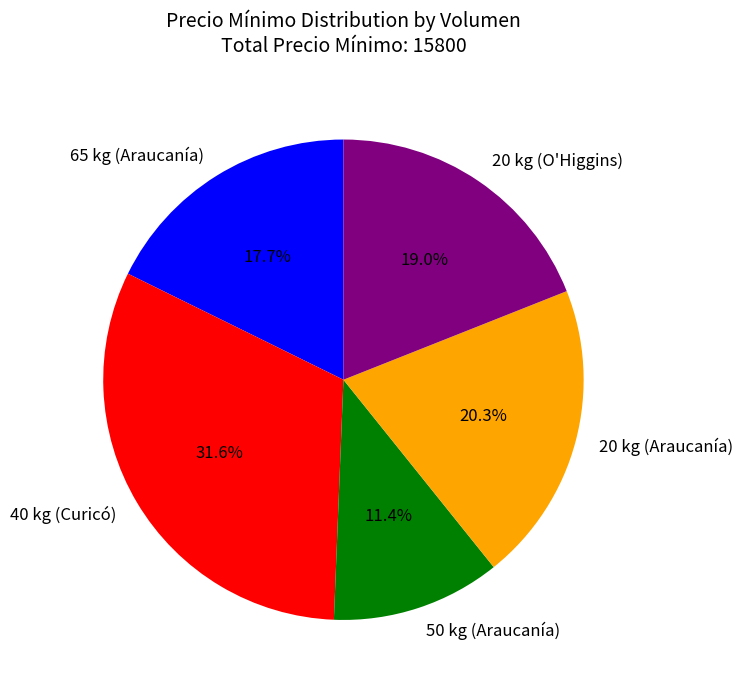

Rank the categories by value from lowest to highest.

50 kg (Araucanía), 65 kg (Araucanía), 20 kg (O'Higgins), 20 kg (Araucanía), 40 kg (Curicó)